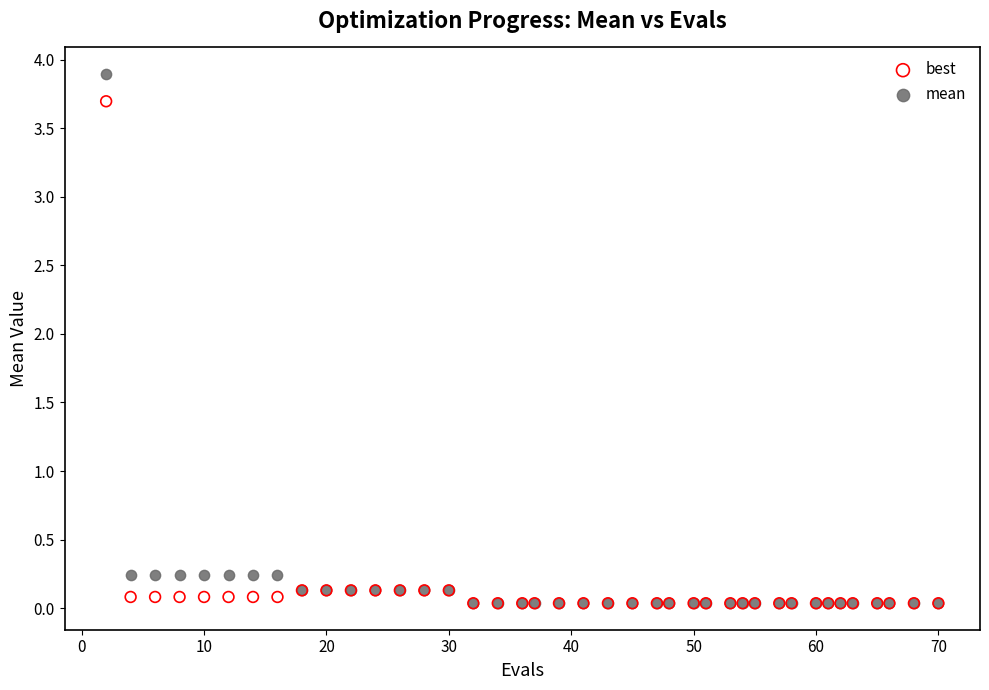

Which series has the widest spread of Y values?

mean